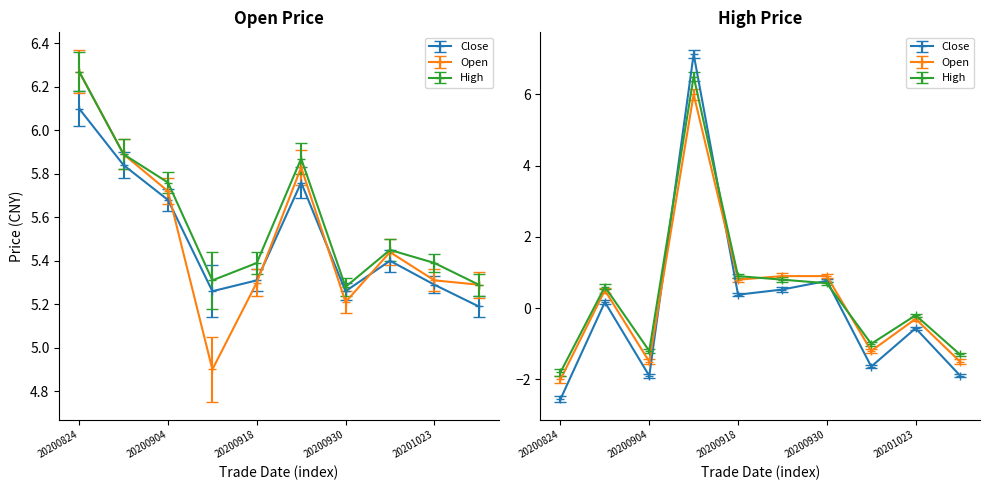

Which series has the largest range (max minus min)?

open